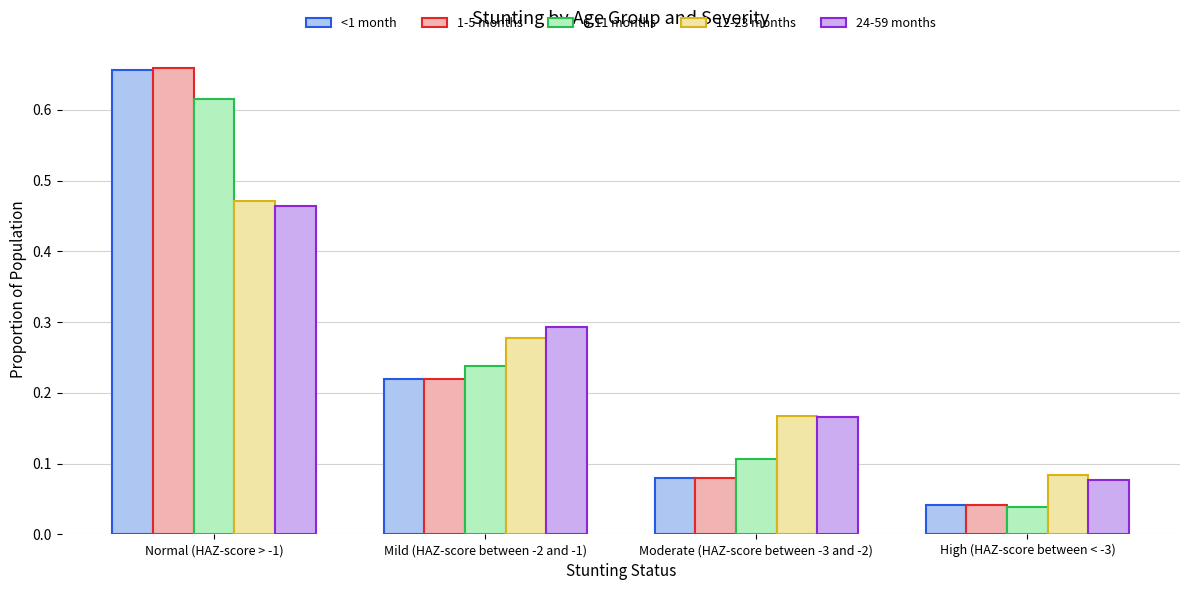

Which series has the widest spread of values?

1-5 months